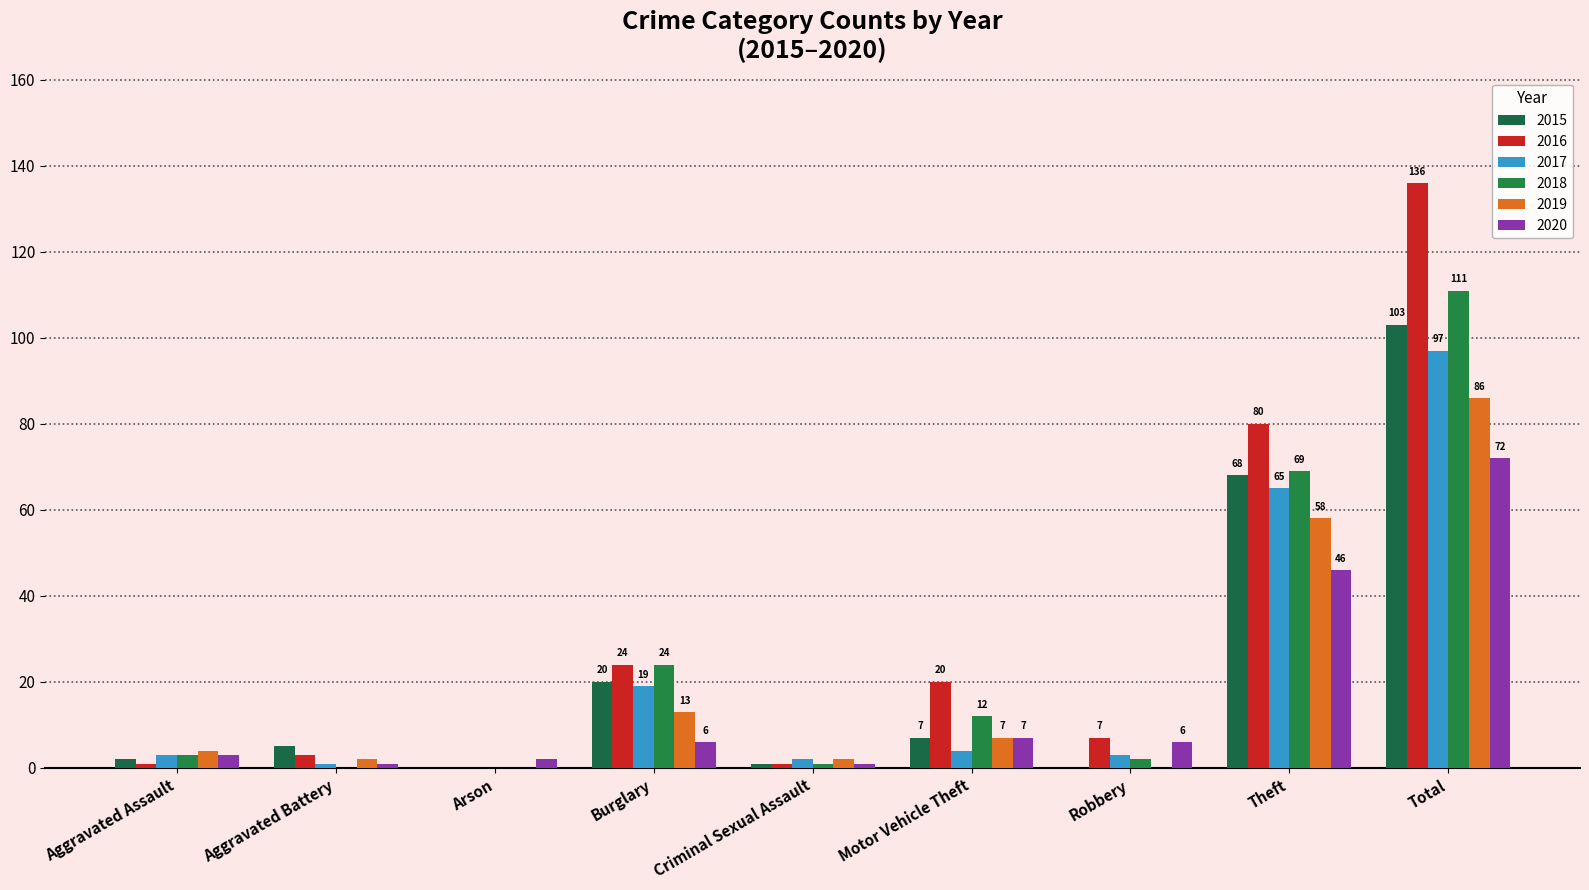

Are the bars grouped side by side (vs. stacked)?

Yes